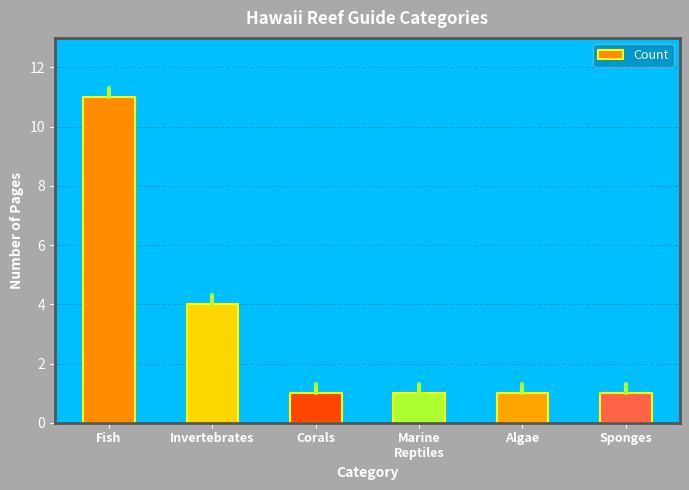

Reading right to left, transcribe all the data shown in this chart.

1	1	1	1	4	11